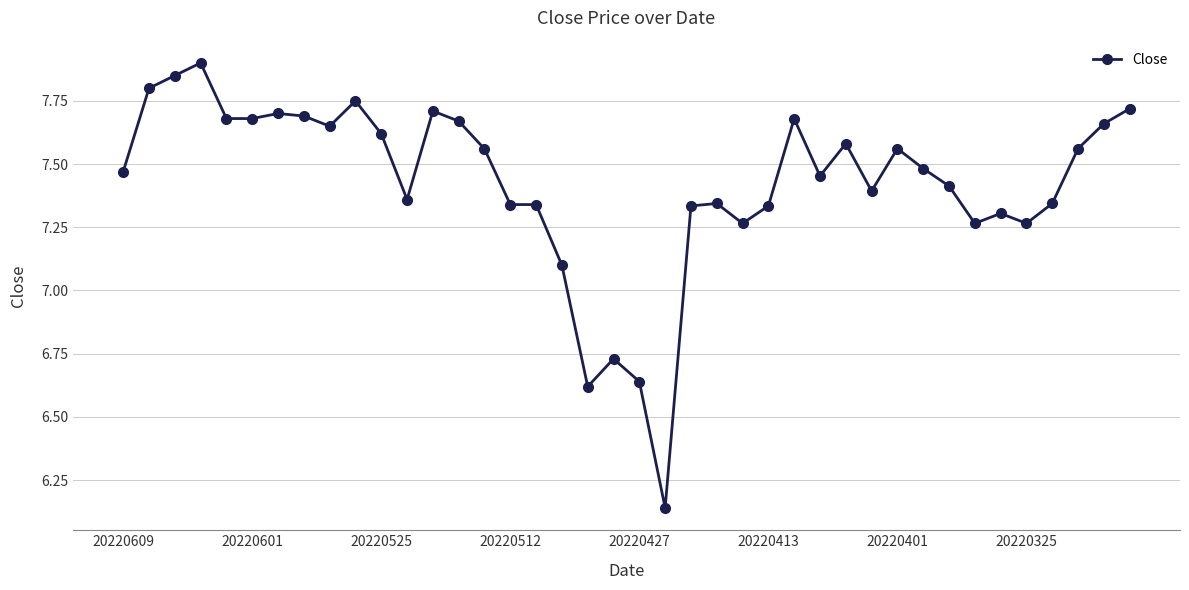

What is the difference between the maximum and minimum values?

1.8